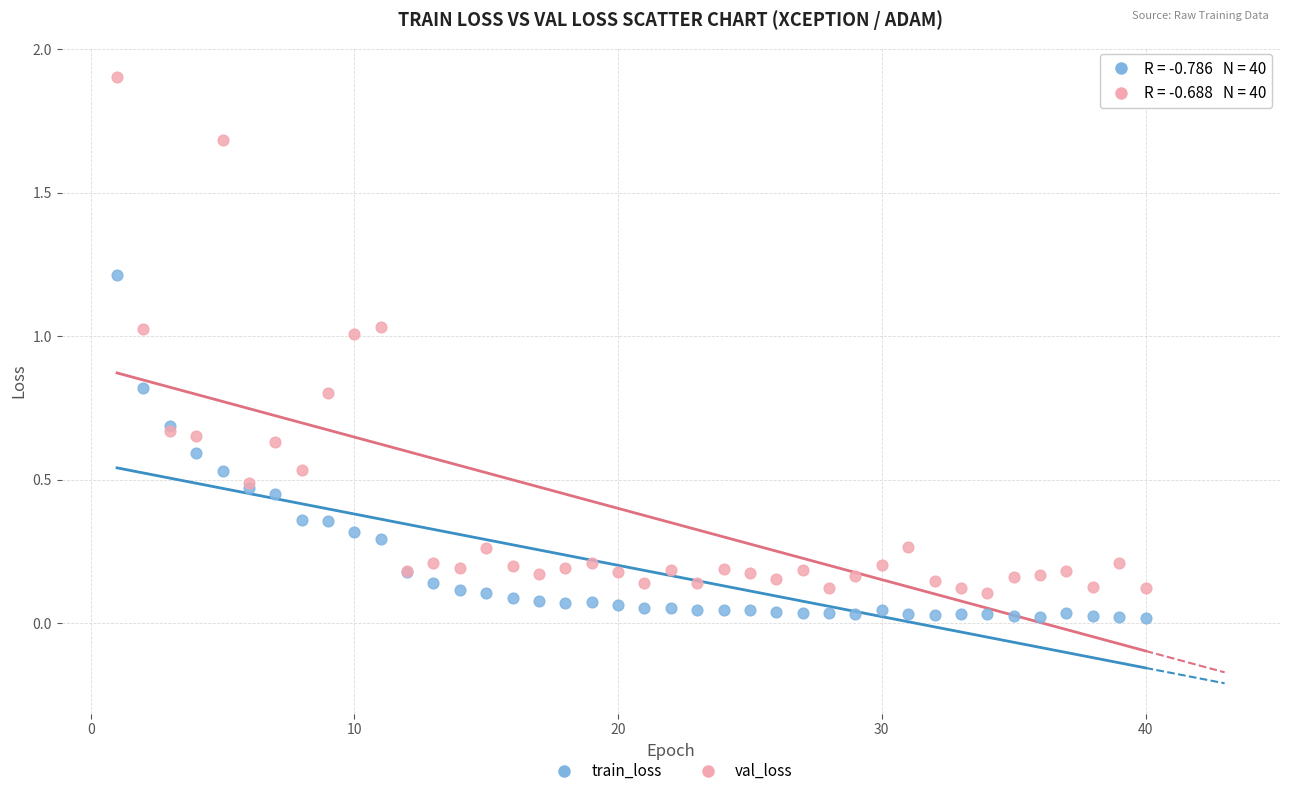

Which series has the widest spread of Y values?

val_loss